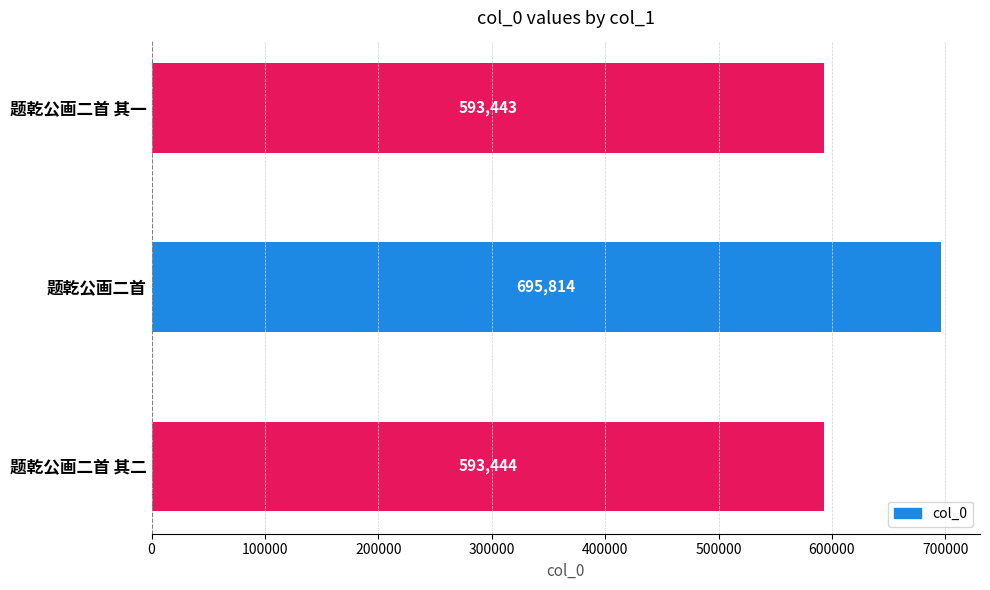

The value at 题乾公画二首 其一 is 891293. True or false?

False